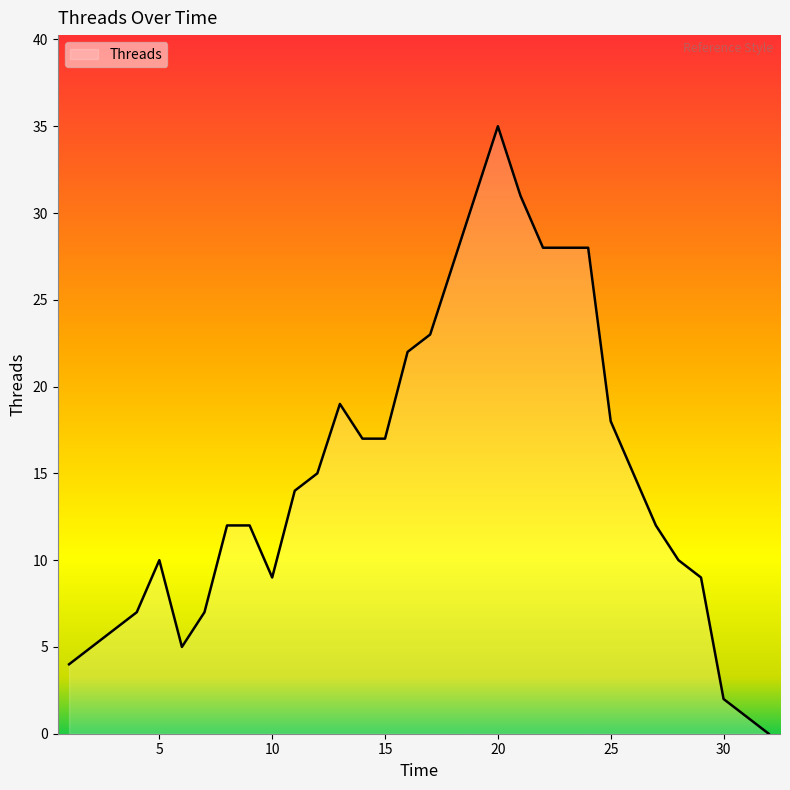

What is the difference between the maximum and minimum values?

35